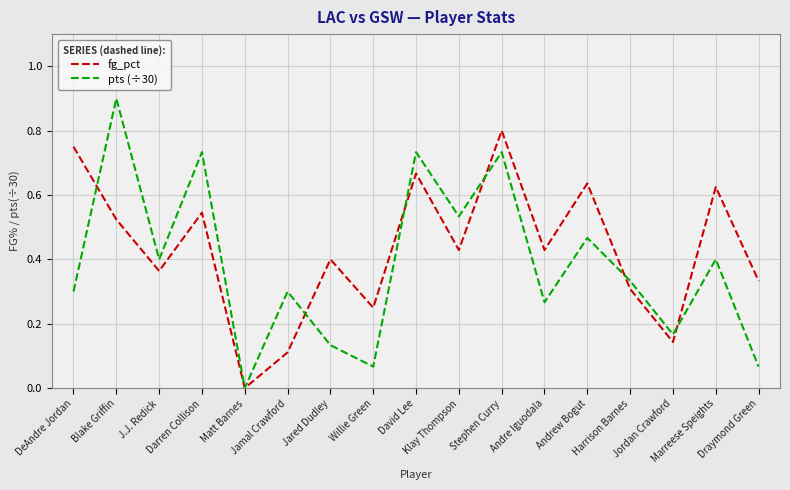

Count the number of categories in the chart.

17